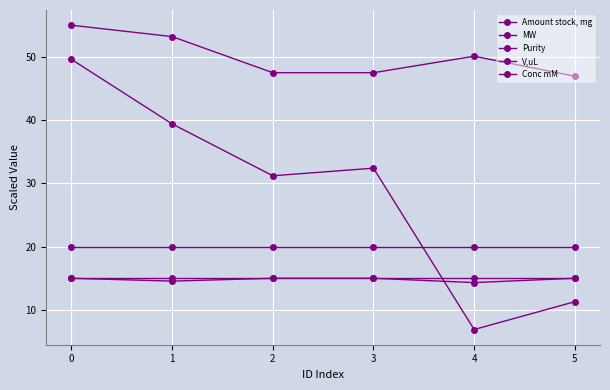

True or false: V,uL and MW cross at least once.

False